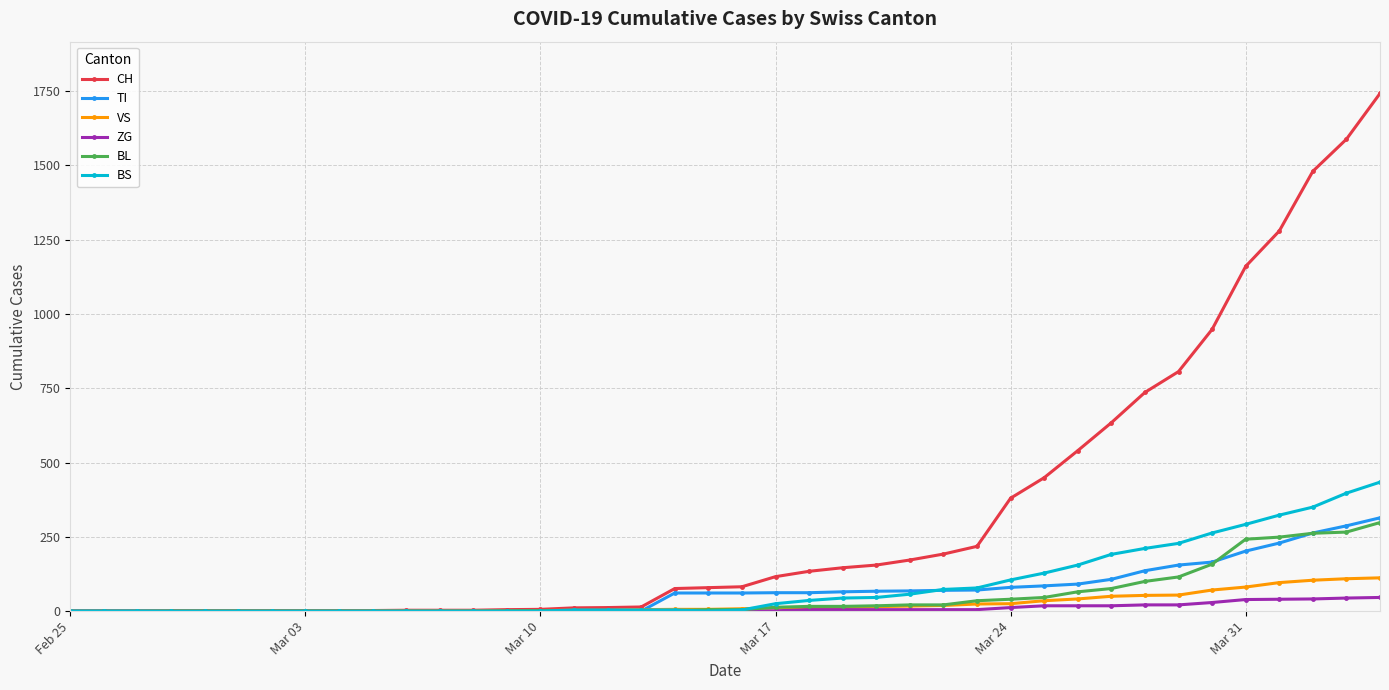

Does the chart display data point markers on the line(s)?

Yes